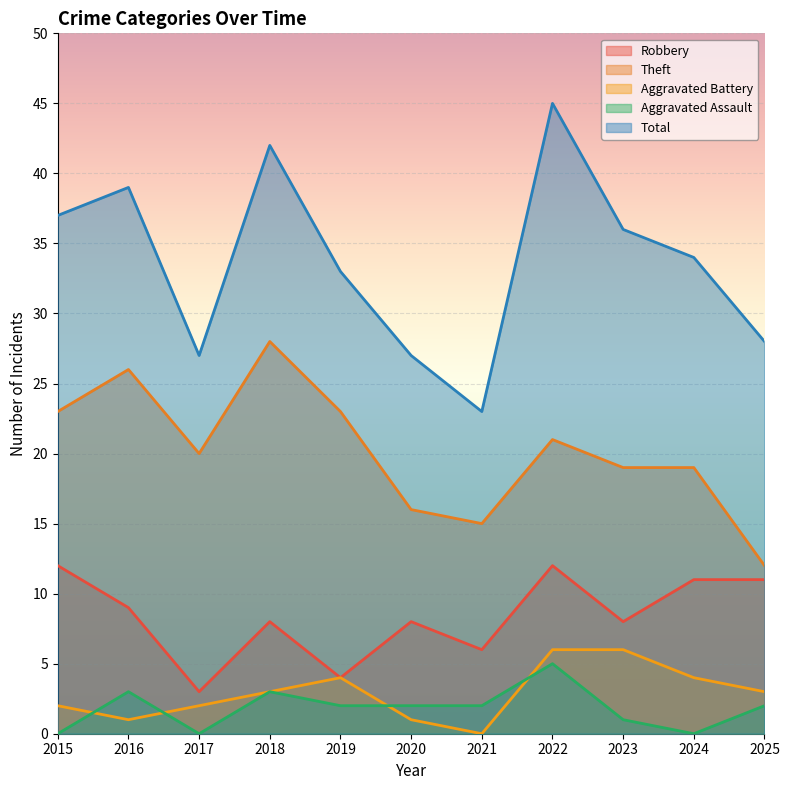

How many lines are shown in the chart?

5